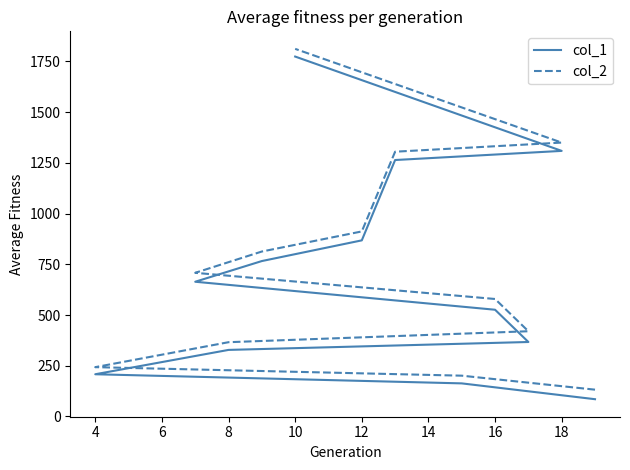

Is it true that col_2 equals 2107 at 18?

False